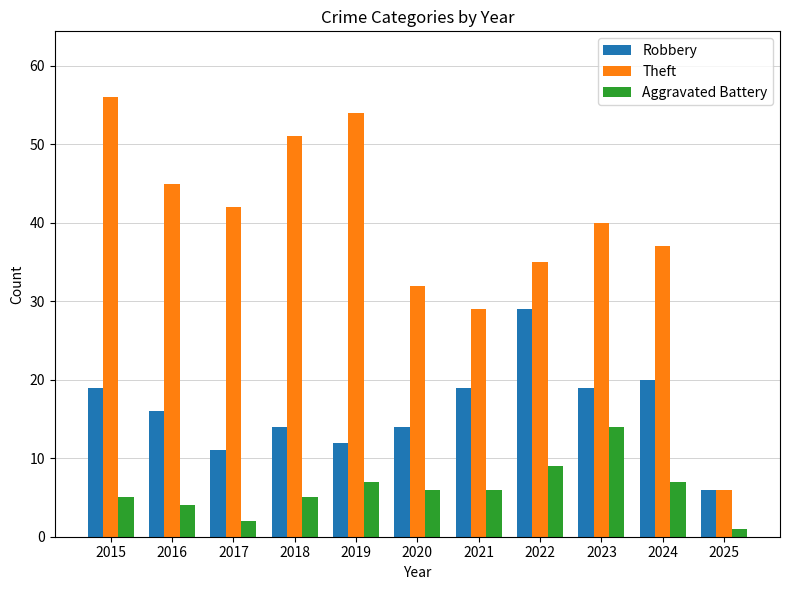

Reading right to left, extract all data points from this chart.

Robbery: 6	20	19	29	19	14	12	14	11	16	19
Theft: 6	37	40	35	29	32	54	51	42	45	56
Aggravated Battery: 1	7	14	9	6	6	7	5	2	4	5